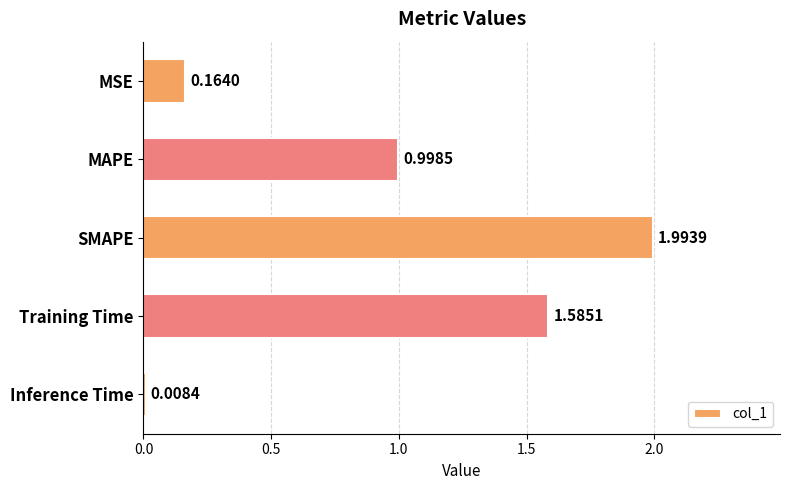

What is the label of the 5th bar from the bottom?

MSE